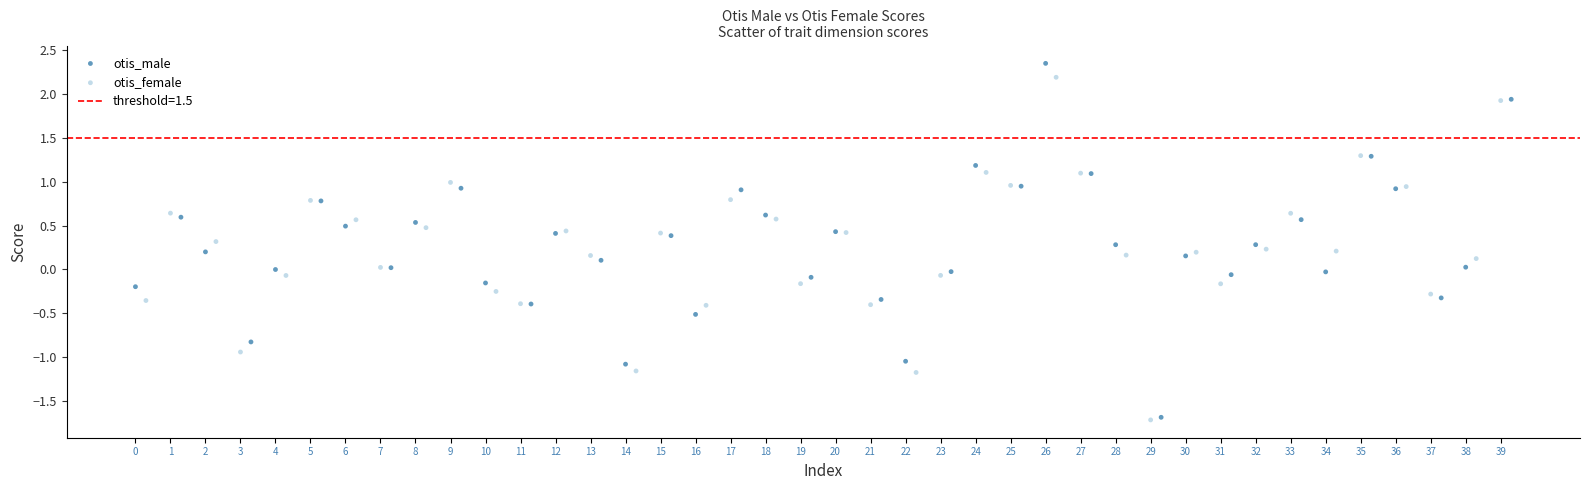

Which series has the largest Y range (max minus min)?

otis_male